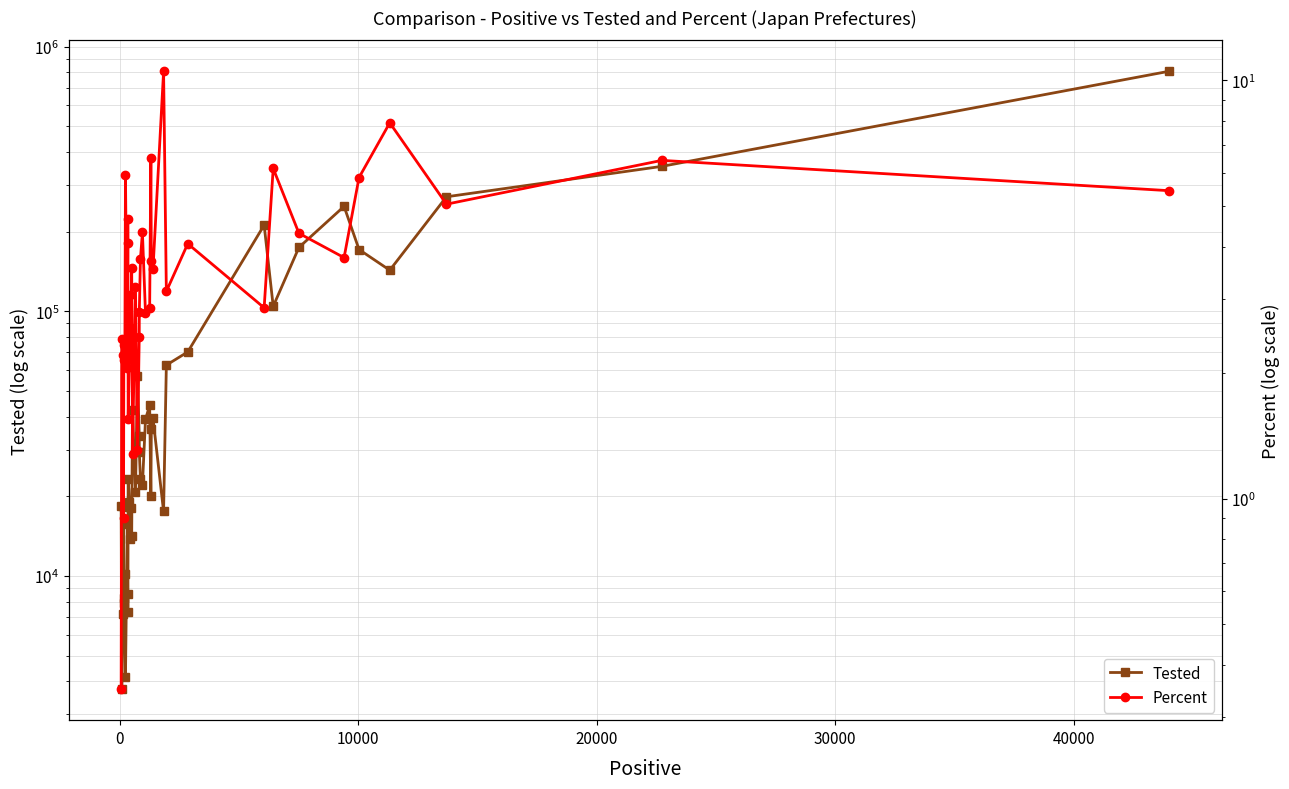

At how many categories does at least one series exceed 100118?

9